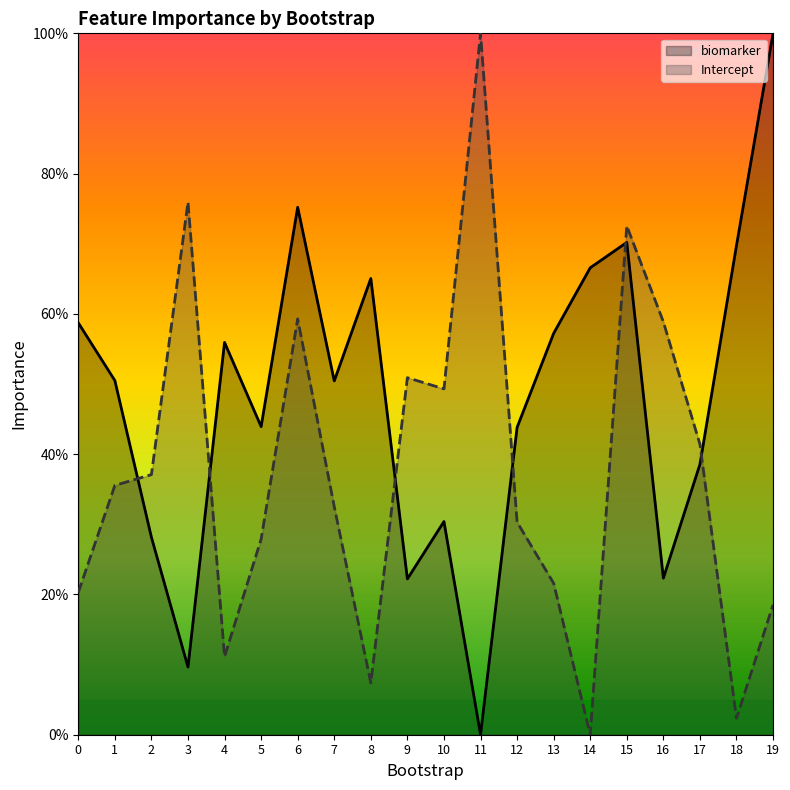

Which series changed the most between 0 and 18?

Intercept